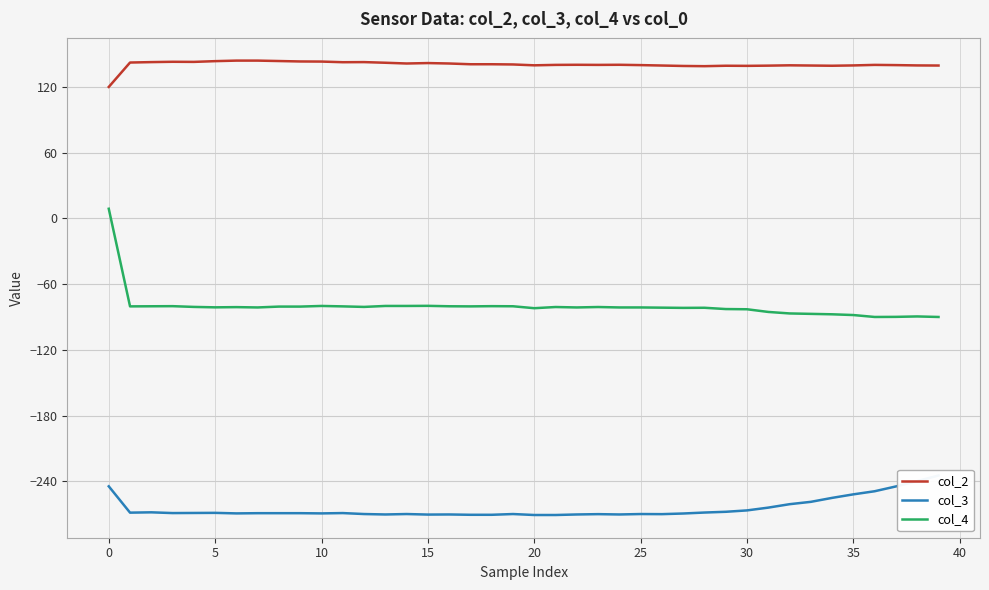

What is the maximum value for col_2?

143.9